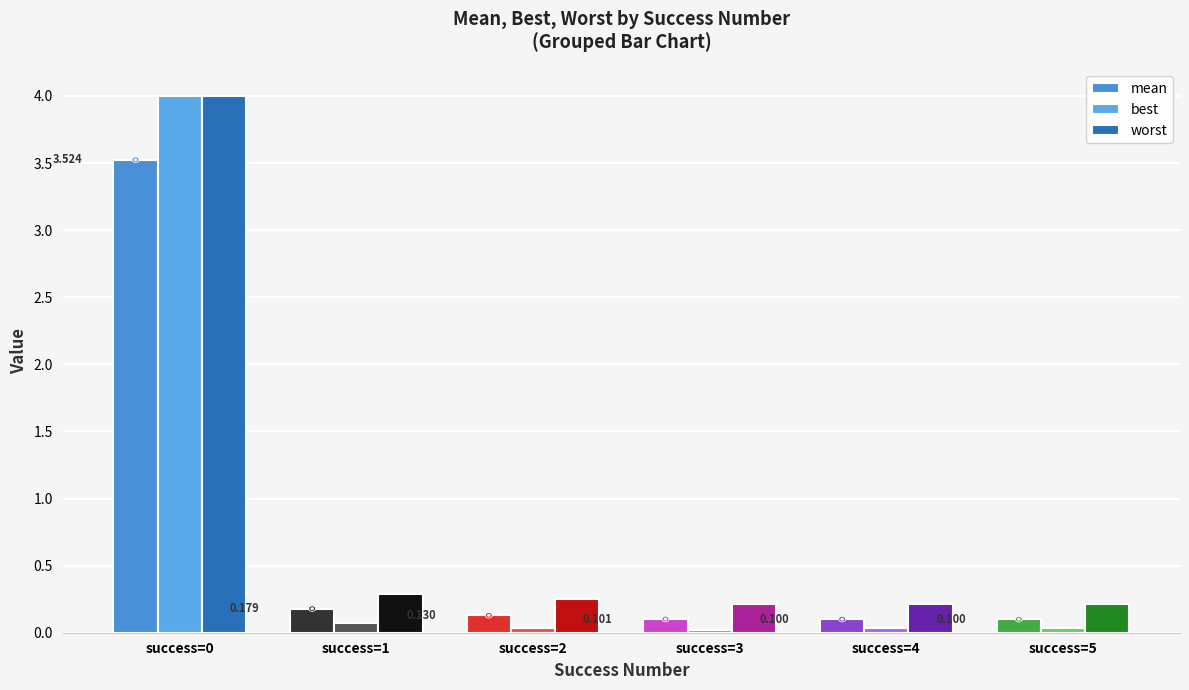

Is it true that best equals 0.1 at success=2?

False